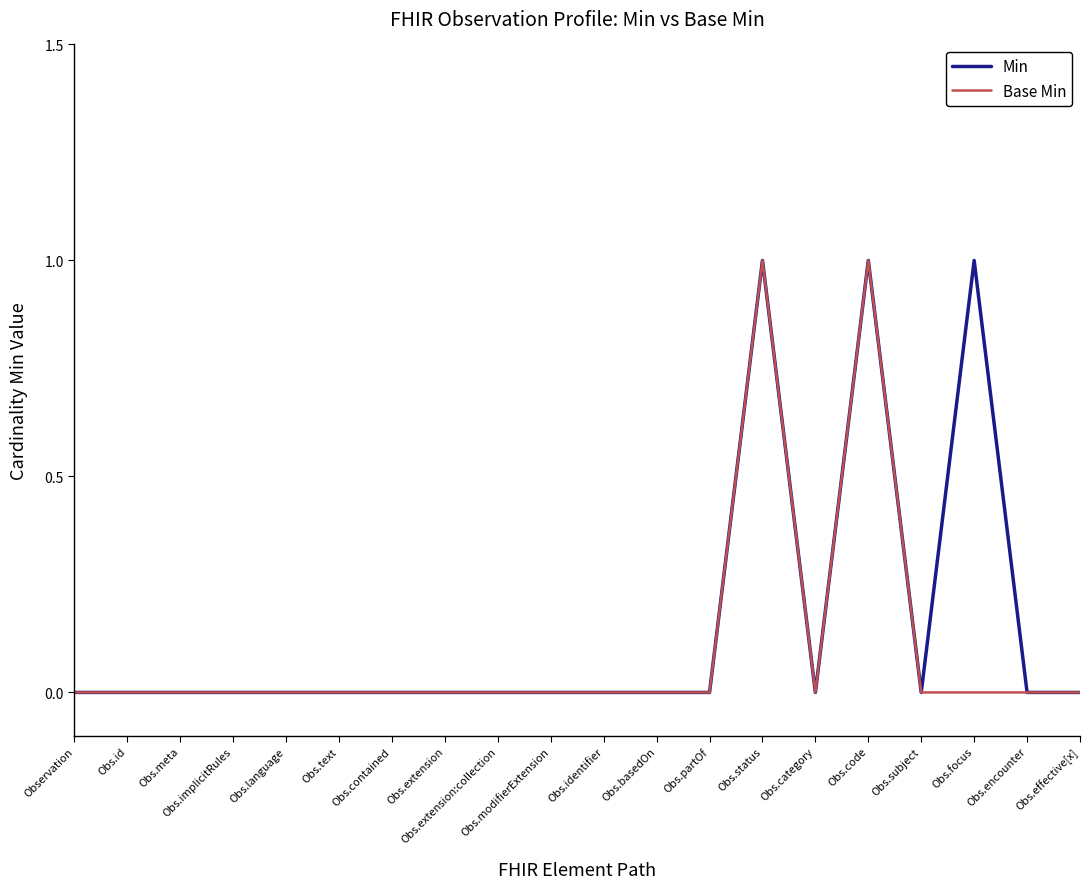

List the series in order of their peak value, highest first.

Min, Base Min